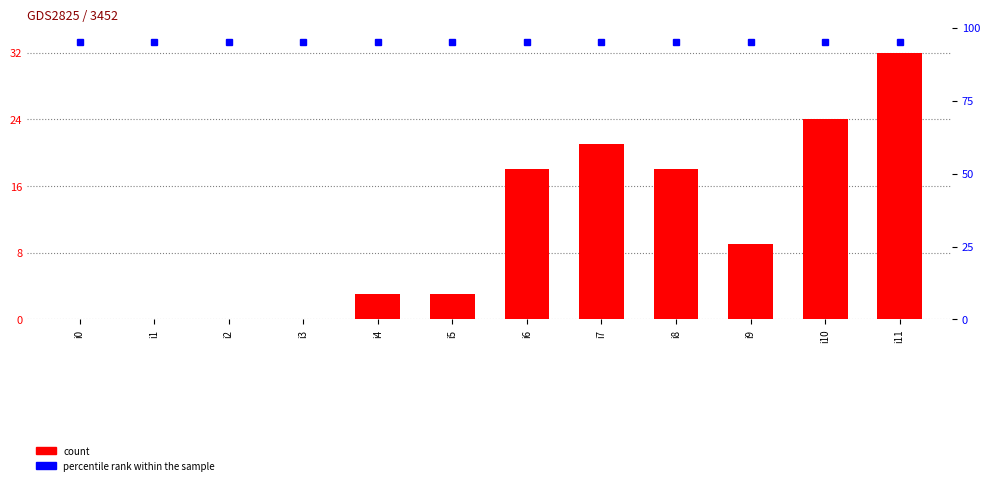

List the labels in order of percentile rank within the sample value, smallest first.

i0, i1, i2, i3, i4, i5, i6, i7, i8, i9, i10, i11